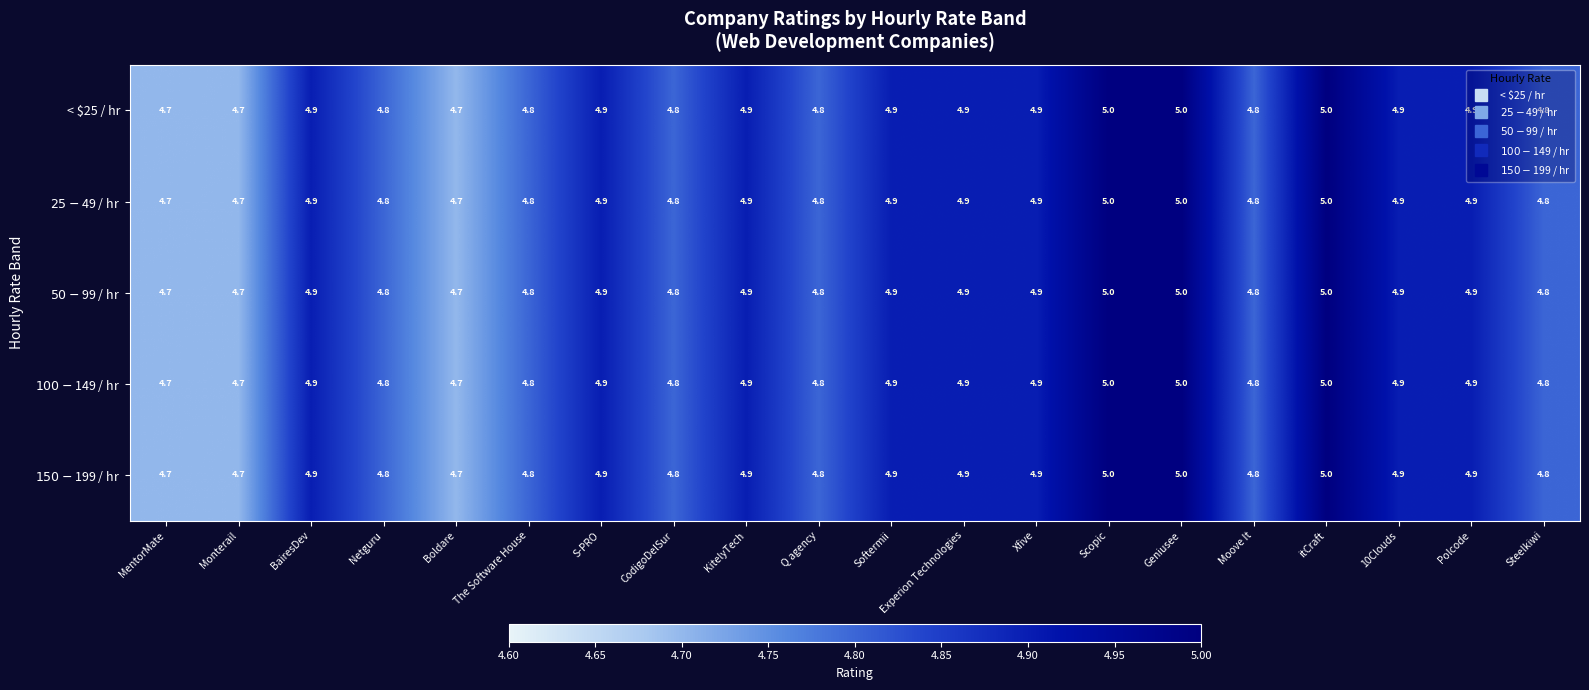

What is the total value across all series at 10Clouds?

24.5